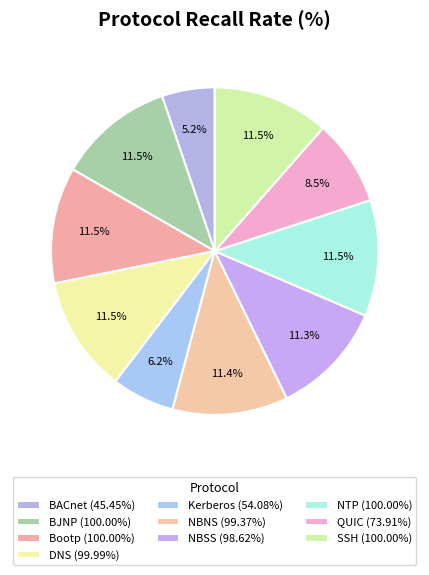

Count the number of slices in the pie.

10